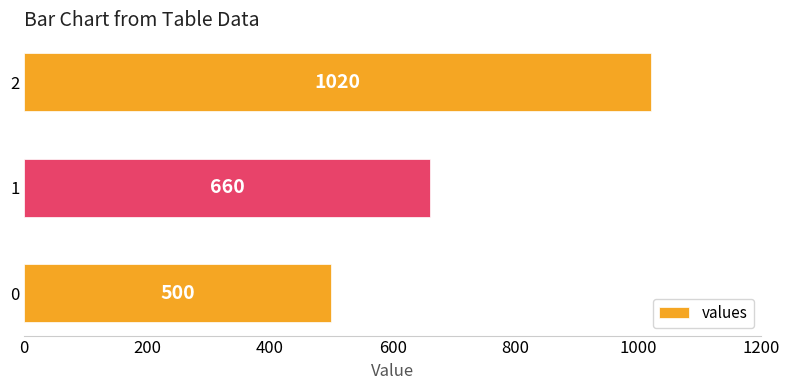

Reading bottom to top, transcribe all the data shown in this chart.

0=500	1=660	2=1020